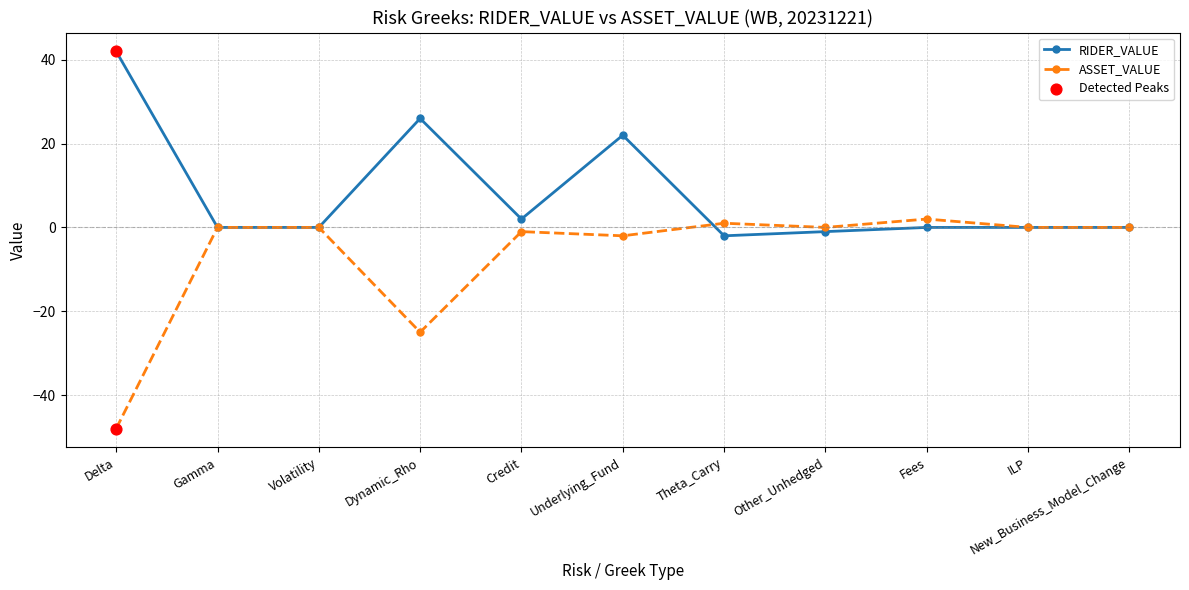

Rank the series by their average value, from lowest to highest.

ASSET_VALUE, RIDER_VALUE